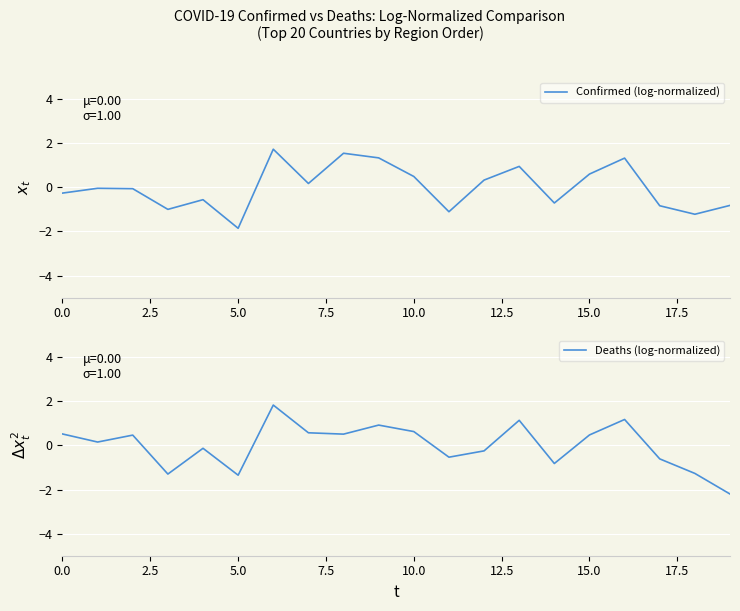

Which series has the largest total across all categories?

Confirmed (log-normalized)